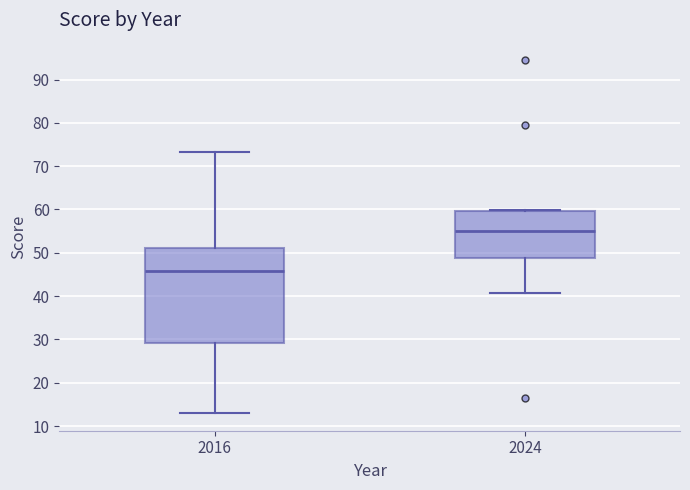

Reading left to right, read every box against the y-axis: the position of its median line, the range the box covers, and the ends of its whiskers. The values are not printed on the chart, so give them approximately, as read against the axis.

2016: median 46, box 29 to 51, whiskers 13 to 73
2024: median 55, box 49 to 60, whiskers 41 to 60 (just above the box's upper edge)